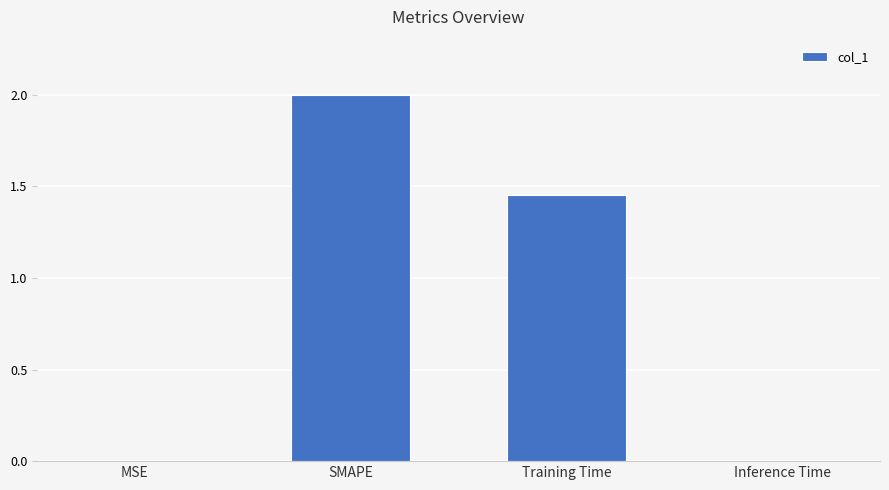

At which label is the value closest to 1?

Training Time